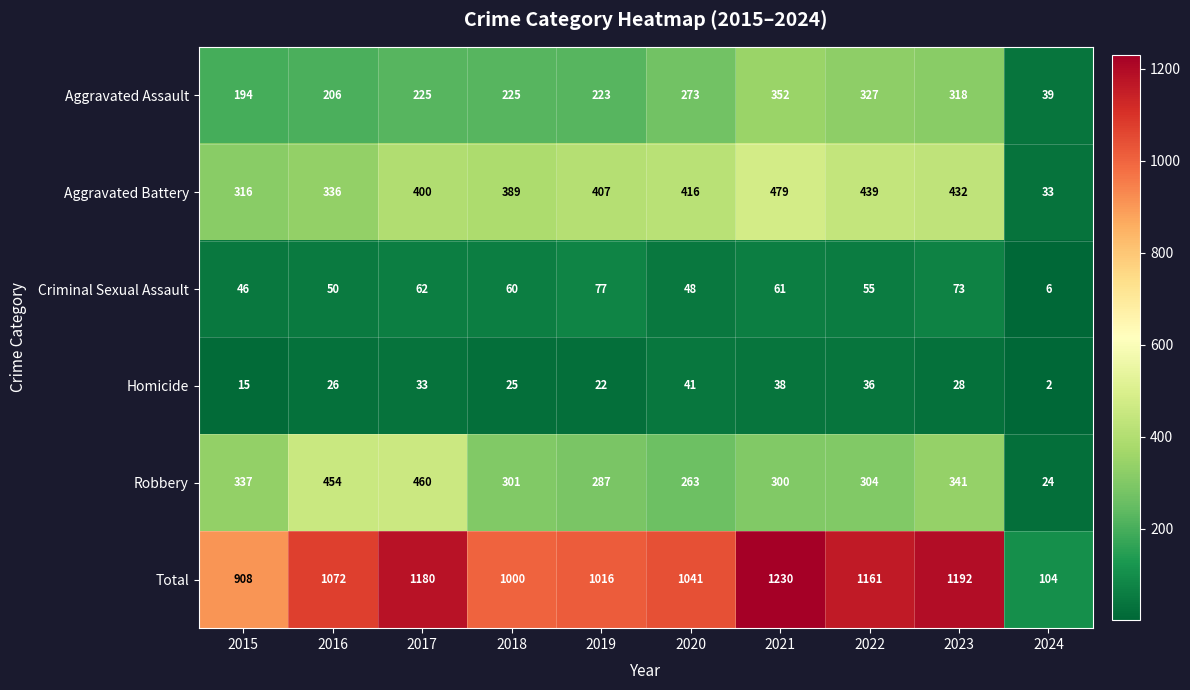

How many categories are shown in the chart?

10